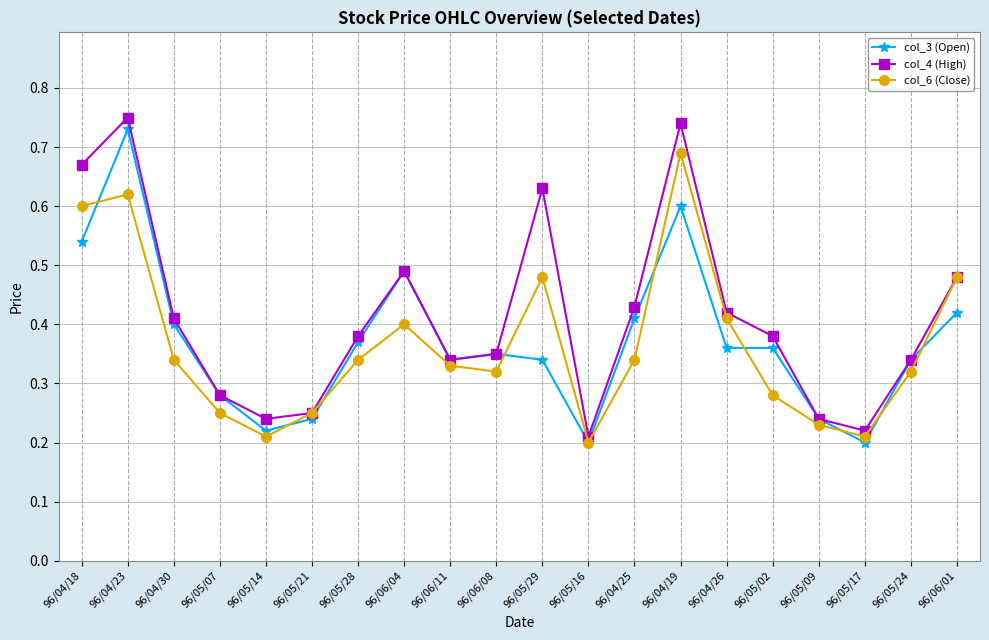

Between 96/05/02 and 96/06/01, which series saw the biggest shift?

col_6 (Close)